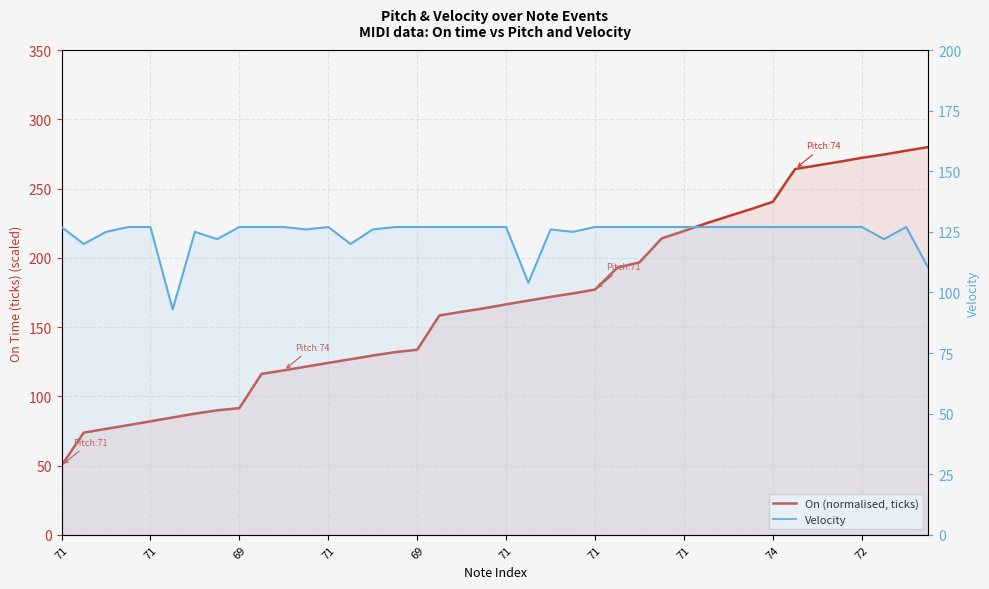

True or false: Velocity and On (normalised, ticks) cross at least once.

True